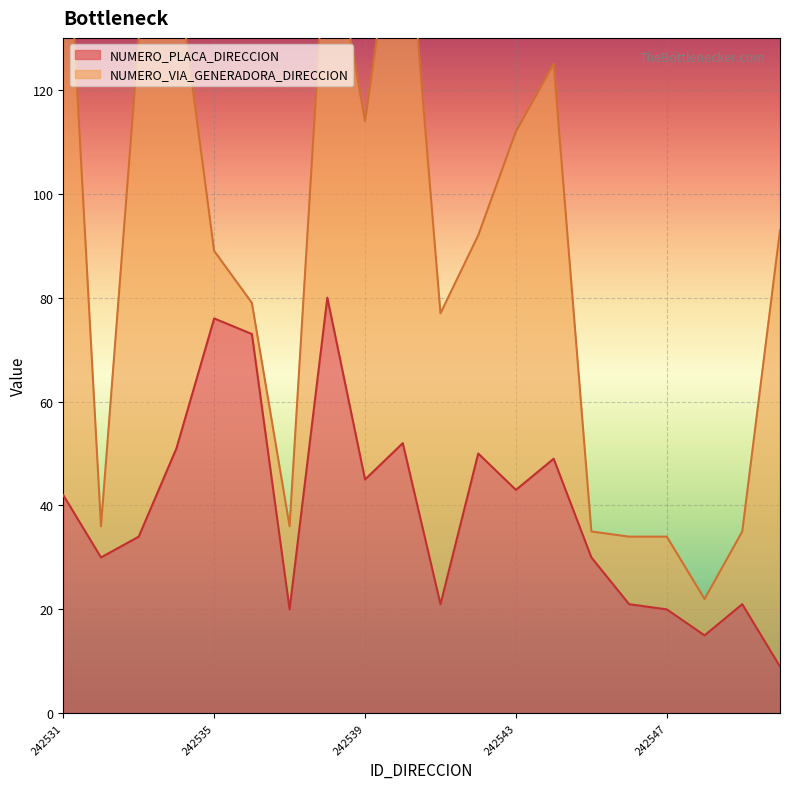

Count the number of values greater than 42.

9